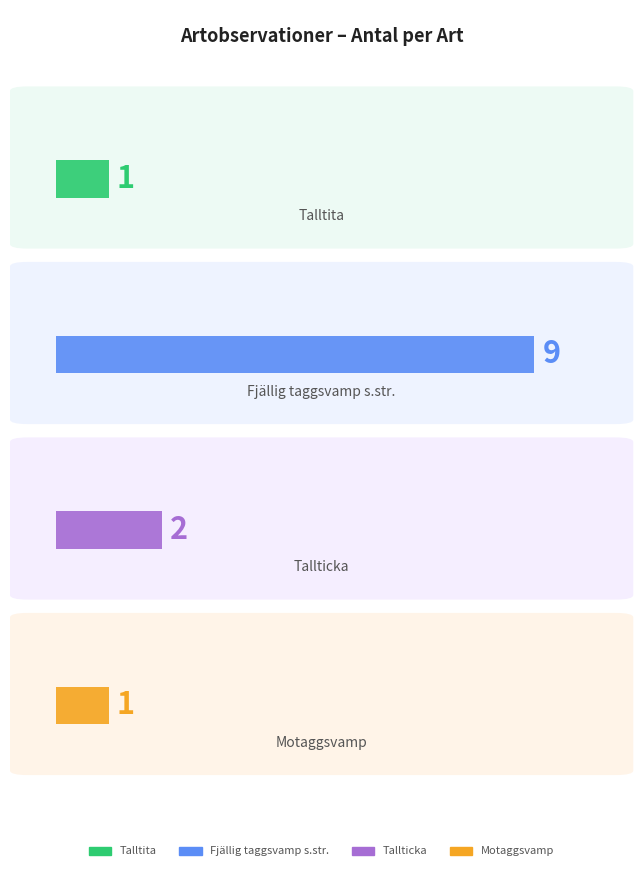

What is the label of the 4th bar from the left?

Motaggsvamp